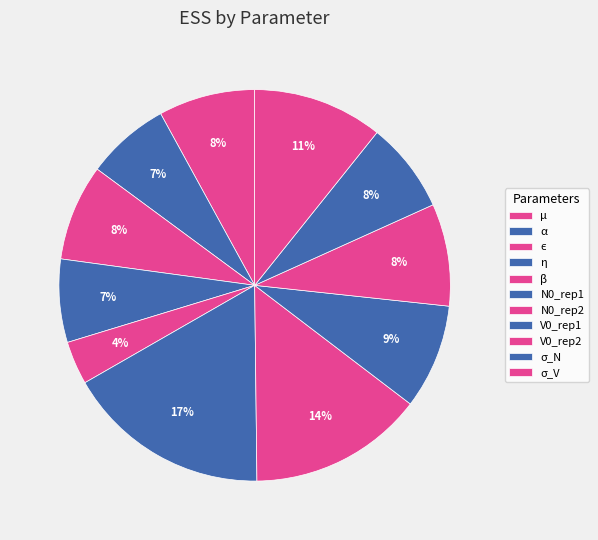

Does α account for over 50% of the chart?

No